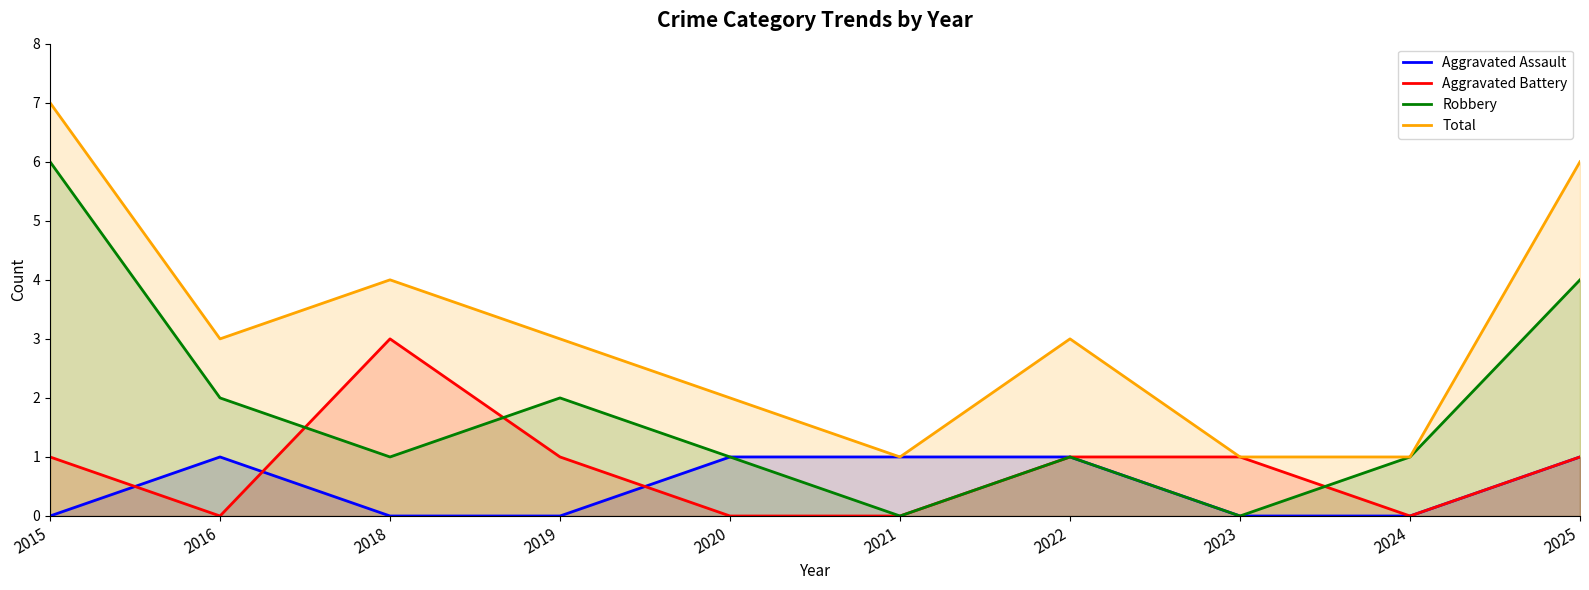

The Aggravated Assault series shows -1 at 2019. True or false?

False